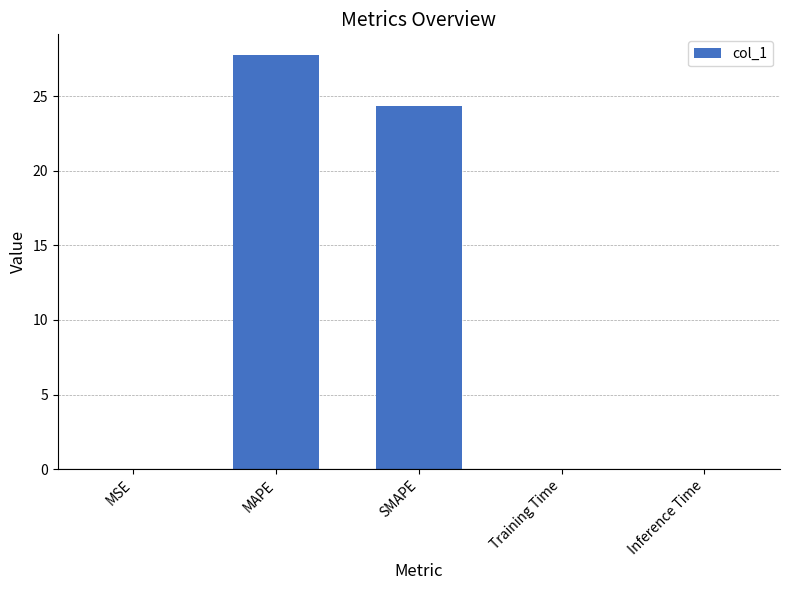

Is it true that the value at SMAPE is 35.8?

False